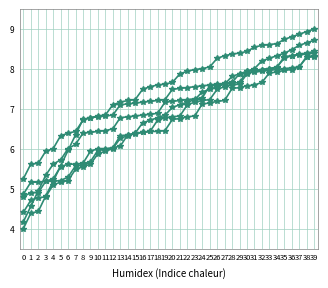

True or false: col_12 has a value of 9.8 at 12.

False